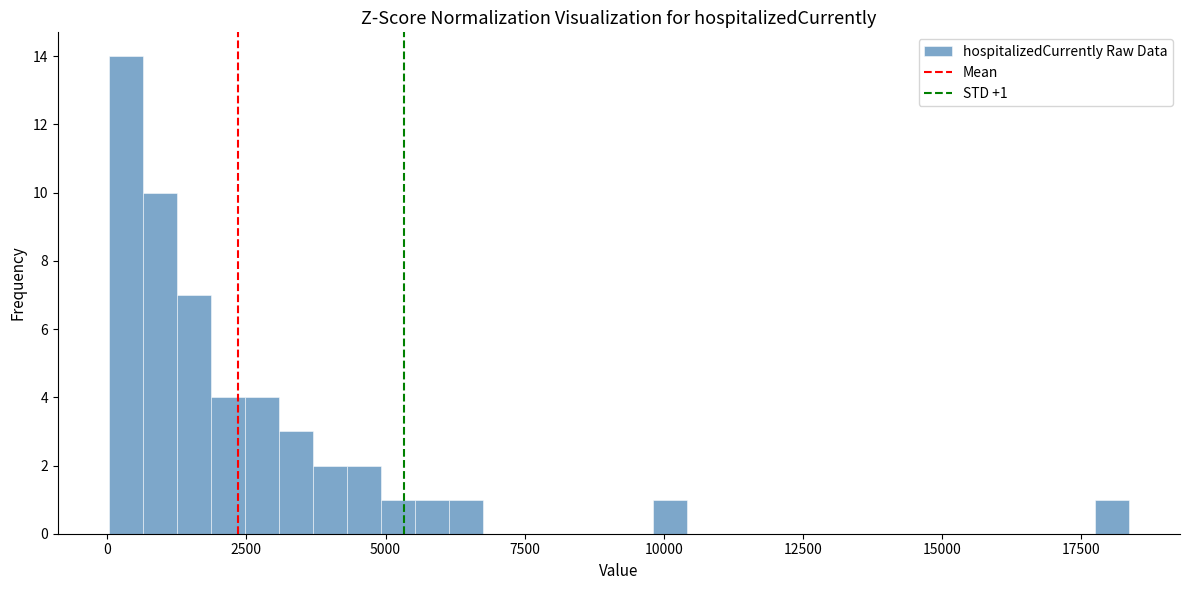

Read against the x-axis, roughly where is the centre of the tallest bar?

500